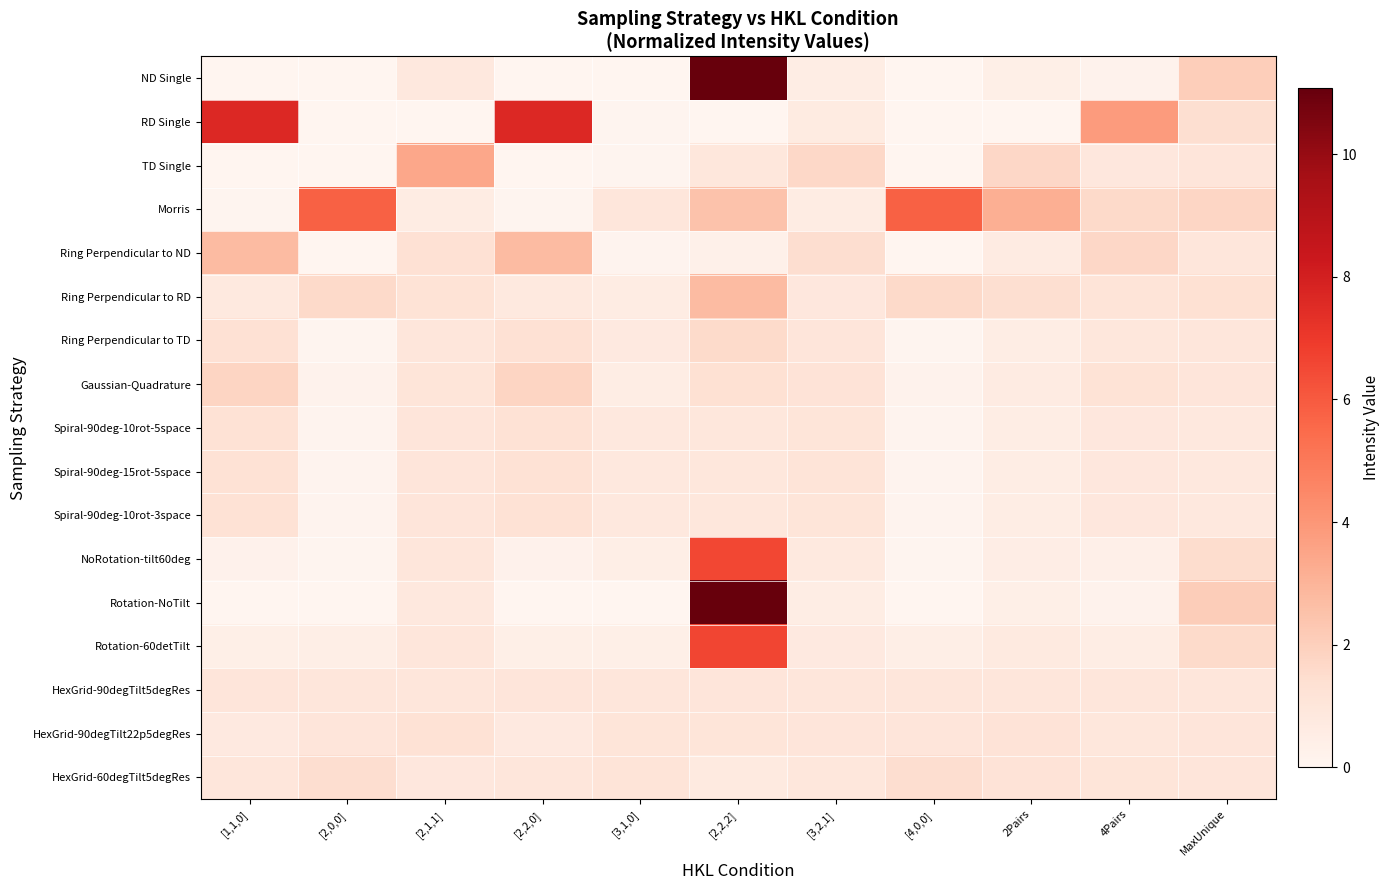

Reading right to left, list all the values displayed in this chart.

ND Single: MaxUnique=2.1	4Pairs=0.2	2Pairs=0.4	[4,0,0]=0.0	[3,2,1]=0.6	[2,2,2]=11.0	[3,1,0]=0.0	[2,2,0]=0.0	[2,1,1]=0.8	[2,0,0]=0.0	[1,1,0]=0.0
RD Single: MaxUnique=1.4	4Pairs=3.8	2Pairs=0.0	[4,0,0]=0.0	[3,2,1]=0.7	[2,2,2]=0.0	[3,1,0]=0.1	[2,2,0]=7.7	[2,1,1]=0.0	[2,0,0]=0.0	[1,1,0]=7.7
TD Single: MaxUnique=1.0	4Pairs=0.9	2Pairs=1.7	[4,0,0]=0.0	[3,2,1]=1.7	[2,2,2]=0.9	[3,1,0]=0.1	[2,2,0]=0.0	[2,1,1]=3.5	[2,0,0]=0.0	[1,1,0]=0.0
Morris: MaxUnique=1.7	4Pairs=1.6	2Pairs=3.2	[4,0,0]=5.8	[3,2,1]=0.6	[2,2,2]=2.5	[3,1,0]=1.0	[2,2,0]=0.1	[2,1,1]=0.6	[2,0,0]=5.8	[1,1,0]=0.1
Ring Perpendicular to ND: MaxUnique=1.0	4Pairs=1.7	2Pairs=0.6	[4,0,0]=0.0	[3,2,1]=1.5	[2,2,2]=0.3	[3,1,0]=0.1	[2,2,0]=2.8	[2,1,1]=1.3	[2,0,0]=0.0	[1,1,0]=2.8
Ring Perpendicular to RD: MaxUnique=1.3	4Pairs=1.1	2Pairs=1.4	[4,0,0]=1.6	[3,2,1]=0.9	[2,2,2]=2.7	[3,1,0]=0.6	[2,2,0]=0.8	[2,1,1]=1.2	[2,0,0]=1.6	[1,1,0]=0.8
Ring Perpendicular to TD: MaxUnique=1.0	4Pairs=0.9	2Pairs=0.5	[4,0,0]=0.1	[3,2,1]=1.0	[2,2,2]=1.6	[3,1,0]=0.8	[2,2,0]=1.3	[2,1,1]=1.0	[2,0,0]=0.1	[1,1,0]=1.3
Gaussian-Quadrature: MaxUnique=1.0	4Pairs=1.2	2Pairs=0.6	[4,0,0]=0.2	[3,2,1]=1.2	[2,2,2]=1.3	[3,1,0]=0.6	[2,2,0]=1.8	[2,1,1]=1.1	[2,0,0]=0.2	[1,1,0]=1.8
Spiral-90deg-10rot-5space: MaxUnique=0.9	4Pairs=0.9	2Pairs=0.6	[4,0,0]=0.1	[3,2,1]=1.1	[2,2,2]=0.9	[3,1,0]=0.9	[2,2,0]=1.2	[2,1,1]=1.0	[2,0,0]=0.1	[1,1,0]=1.2
Spiral-90deg-15rot-5space: MaxUnique=0.9	4Pairs=0.9	2Pairs=0.6	[4,0,0]=0.1	[3,2,1]=1.1	[2,2,2]=0.9	[3,1,0]=0.9	[2,2,0]=1.2	[2,1,1]=1.0	[2,0,0]=0.1	[1,1,0]=1.2
Spiral-90deg-10rot-3space: MaxUnique=0.9	4Pairs=0.9	2Pairs=0.6	[4,0,0]=0.1	[3,2,1]=1.1	[2,2,2]=0.9	[3,1,0]=0.9	[2,2,0]=1.2	[2,1,1]=1.0	[2,0,0]=0.1	[1,1,0]=1.2
NoRotation-tilt60deg: MaxUnique=1.5	4Pairs=0.4	2Pairs=0.5	[4,0,0]=0.1	[3,2,1]=0.8	[2,2,2]=6.5	[3,1,0]=0.5	[2,2,0]=0.2	[2,1,1]=1.0	[2,0,0]=0.1	[1,1,0]=0.2
Rotation-NoTilt: MaxUnique=2.1	4Pairs=0.2	2Pairs=0.4	[4,0,0]=0.0	[3,2,1]=0.6	[2,2,2]=11.1	[3,1,0]=0.0	[2,2,0]=0.0	[2,1,1]=0.8	[2,0,0]=0.0	[1,1,0]=0.0
Rotation-60detTilt: MaxUnique=1.6	4Pairs=0.6	2Pairs=0.7	[4,0,0]=0.4	[3,2,1]=0.8	[2,2,2]=6.6	[3,1,0]=0.4	[2,2,0]=0.4	[2,1,1]=1.0	[2,0,0]=0.4	[1,1,0]=0.4
HexGrid-90degTilt5degRes: MaxUnique=1.0	4Pairs=1.0	2Pairs=1.0	[4,0,0]=1.0	[3,2,1]=1.0	[2,2,2]=1.0	[3,1,0]=1.0	[2,2,0]=1.0	[2,1,1]=1.0	[2,0,0]=1.0	[1,1,0]=1.0
HexGrid-90degTilt22p5degRes: MaxUnique=1.0	4Pairs=0.9	2Pairs=1.1	[4,0,0]=1.0	[3,2,1]=1.0	[2,2,2]=1.0	[3,1,0]=1.1	[2,2,0]=0.7	[2,1,1]=1.2	[2,0,0]=1.0	[1,1,0]=0.7
HexGrid-60degTilt5degRes: MaxUnique=1.0	4Pairs=1.1	2Pairs=1.2	[4,0,0]=1.4	[3,2,1]=0.9	[2,2,2]=0.7	[3,1,0]=1.1	[2,2,0]=1.0	[2,1,1]=0.9	[2,0,0]=1.4	[1,1,0]=1.0